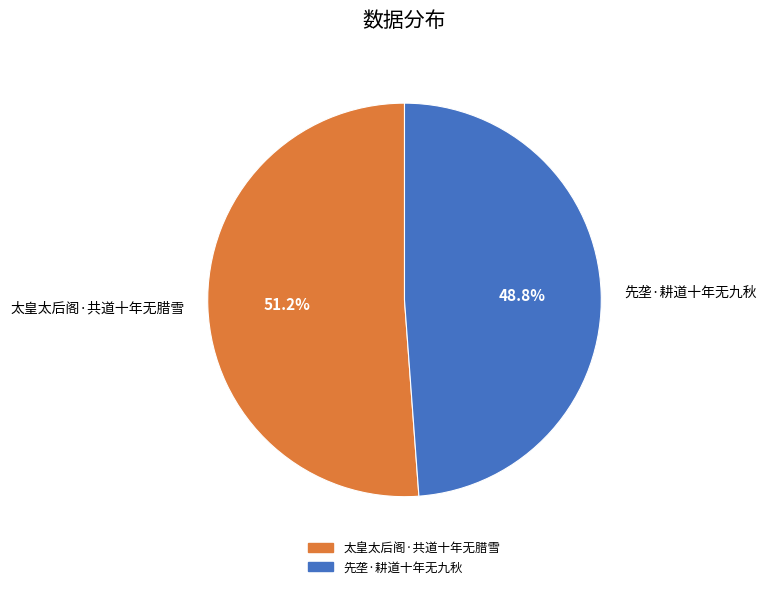

Rank the categories by value from lowest to highest.

先垄·耕道十年无九秋, 太皇太后阁·共道十年无腊雪